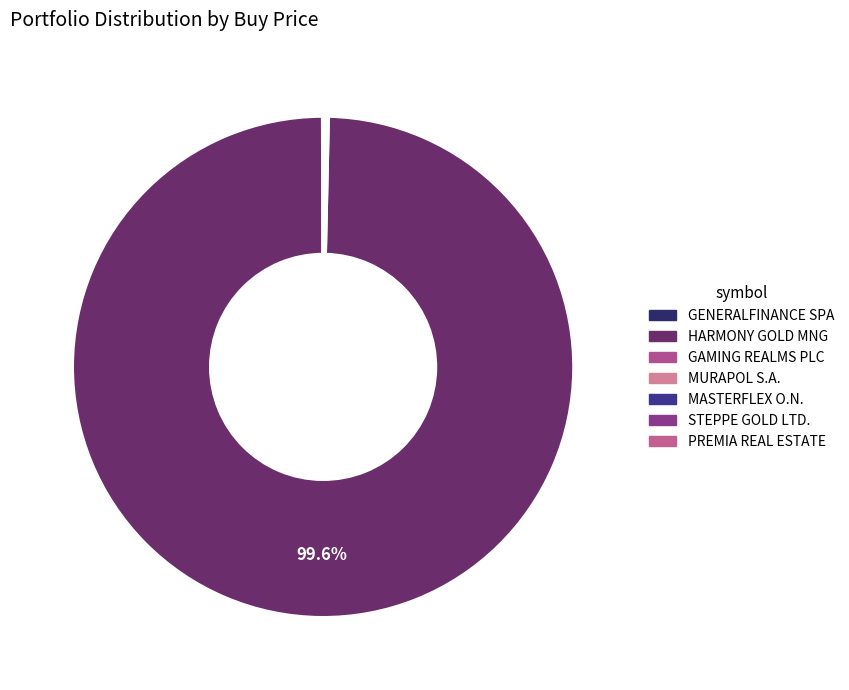

Rank the categories by value from highest to lowest.

HARMONY GOLD MNG, GAMING REALMS PLC, MURAPOL S.A., GENERALFINANCE SPA, MASTERFLEX O.N., PREMIA REAL ESTATE, STEPPE GOLD LTD.